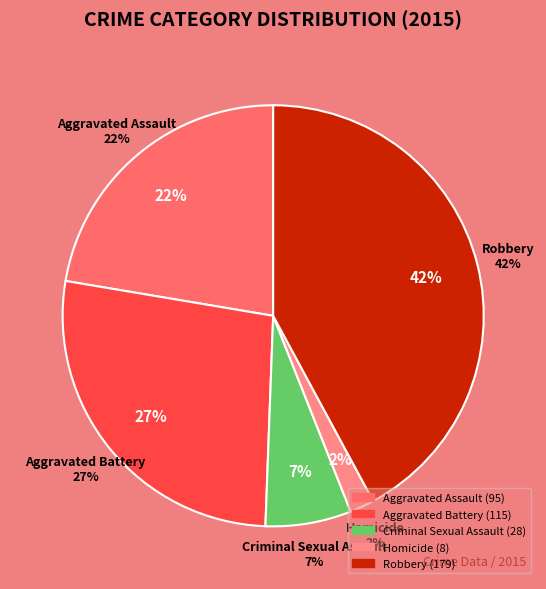

To the nearest percent, what percentage of the pie is Robbery?

42%